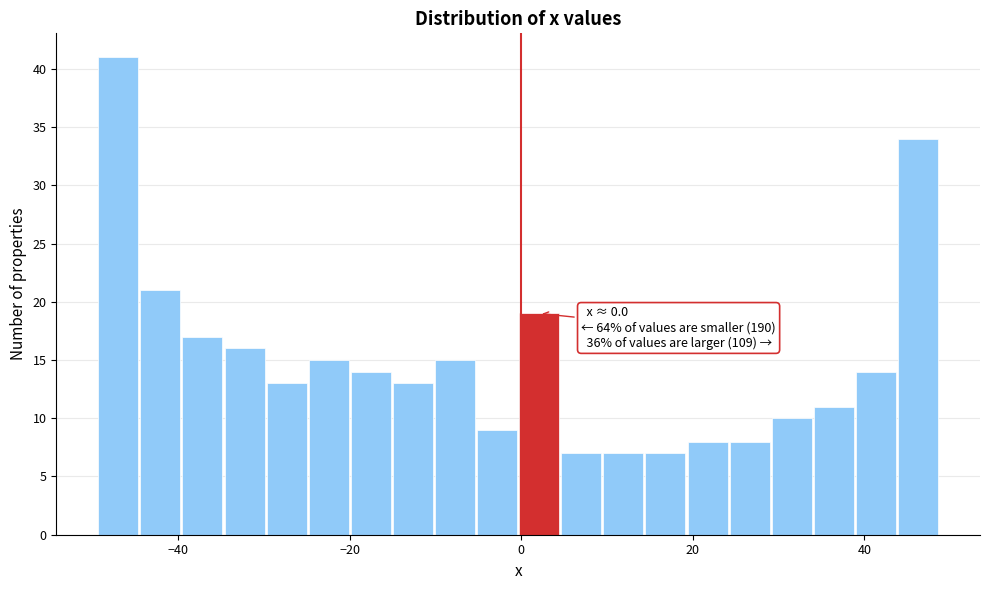

Read against the x-axis, roughly where is the centre of the tallest bar?

-46